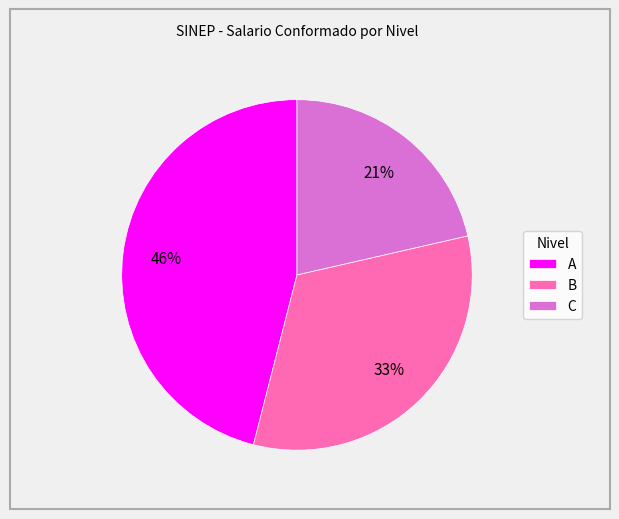

What is the largest slice in the pie chart?

A